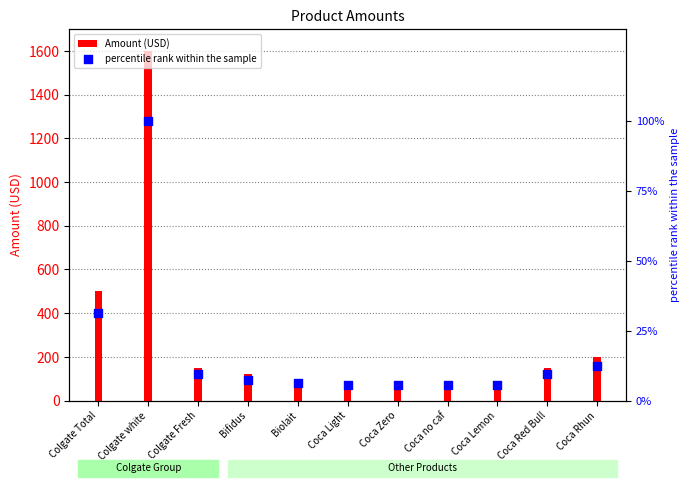

Which series contains the lowest Y value?

percentile rank within the sample